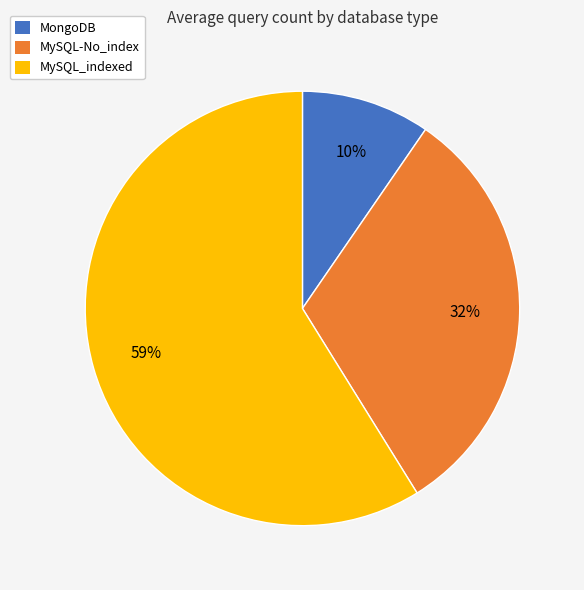

To the nearest percent, what percentage of the pie is MySQL-No_index?

32%